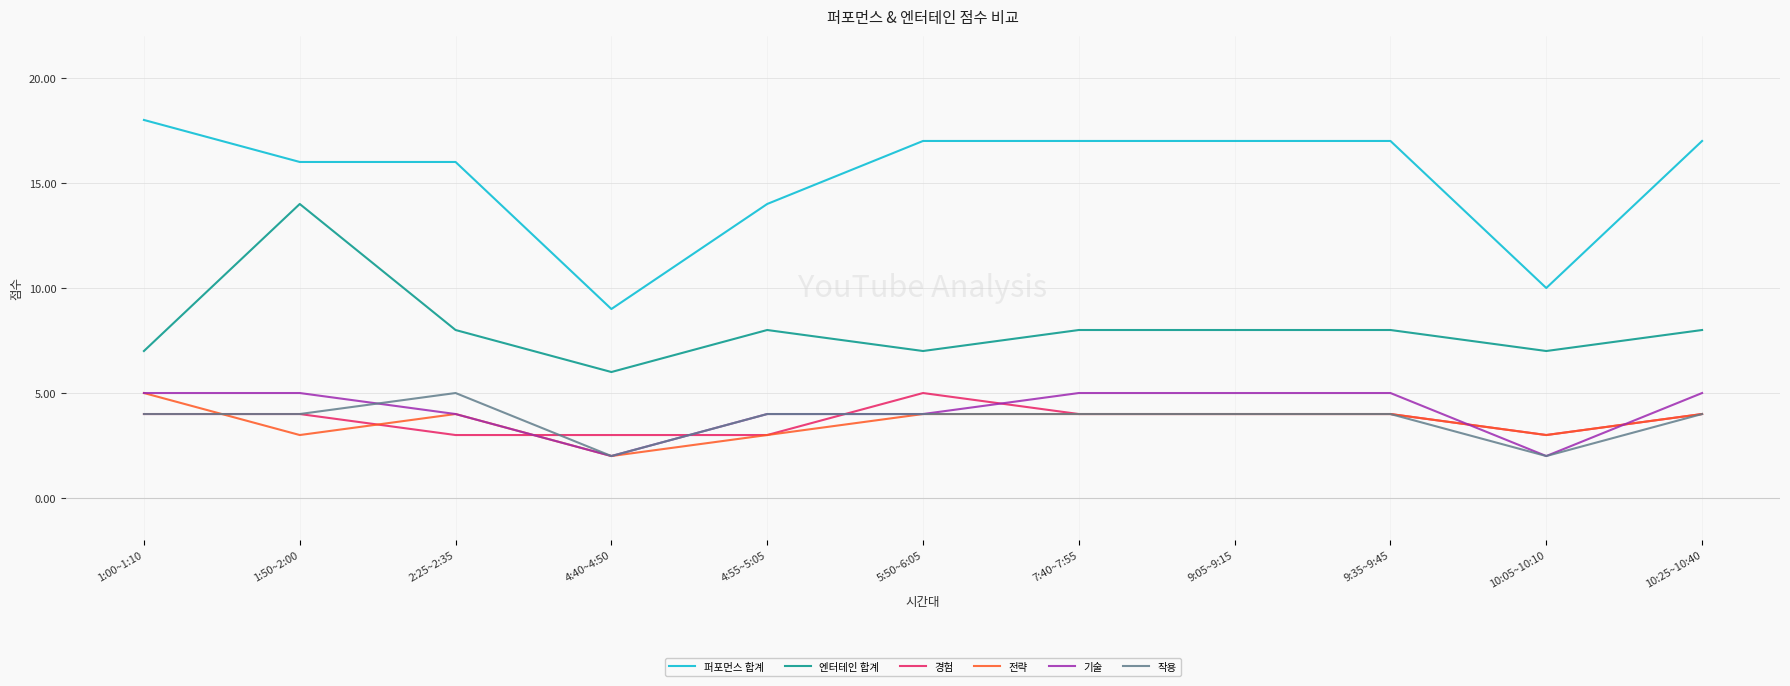

Is it true that 작용 equals 2 at 10:05~10:10?

True